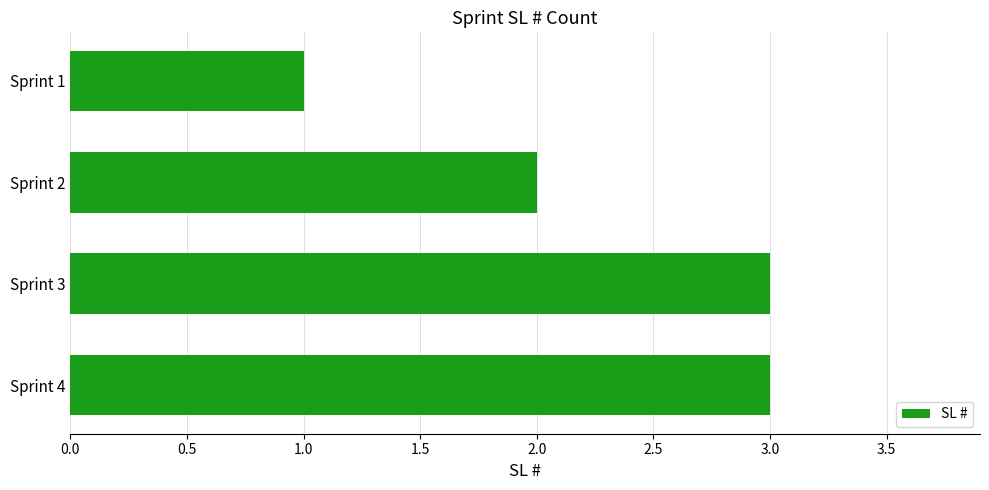

The chart shows a value of 4 at Sprint 4. True or false?

False